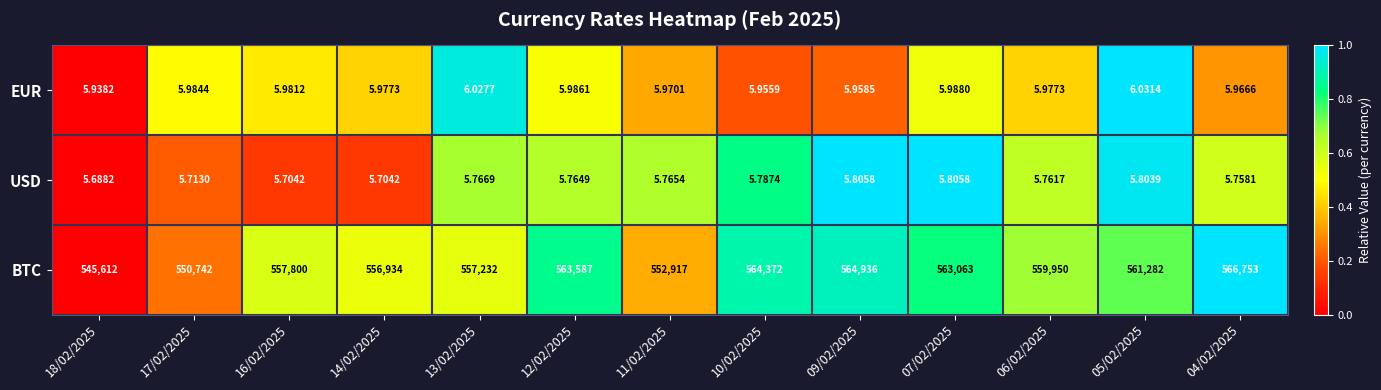

What is the difference between the highest and lowest values at 14/02/2025?

556928.3